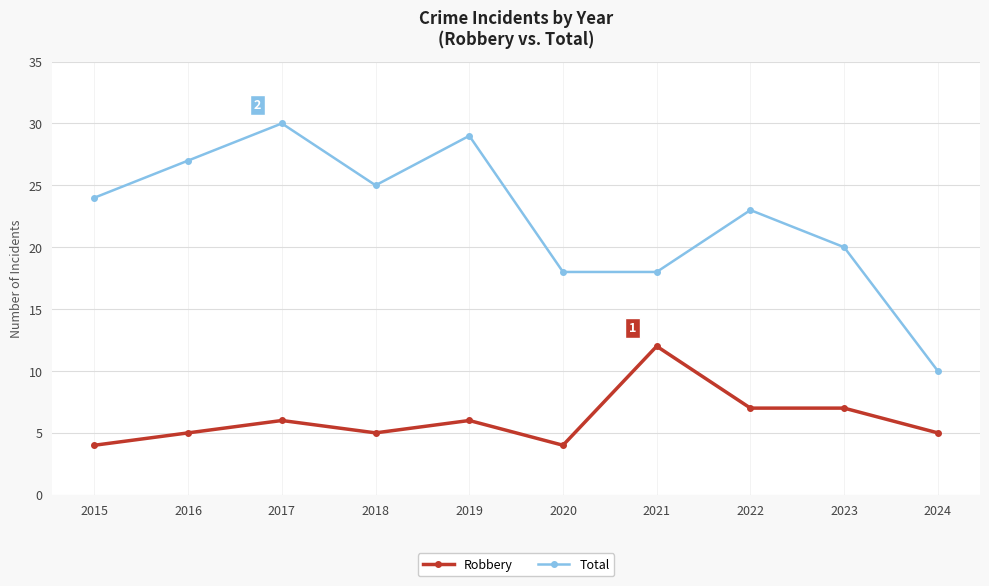

Reading left to right, extract all data points from this chart.

Robbery: 4	5	6	5	6	4	12	7	7	5
Total: 24	27	30	25	29	18	18	23	20	10